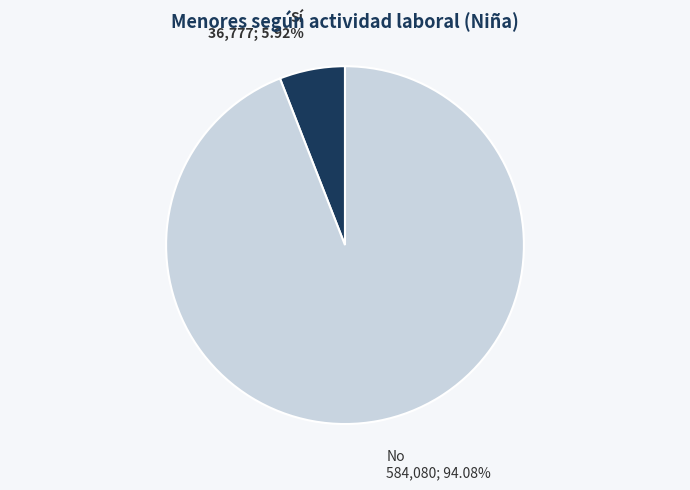

Do No and Sí together represent more than half of the pie?

Yes